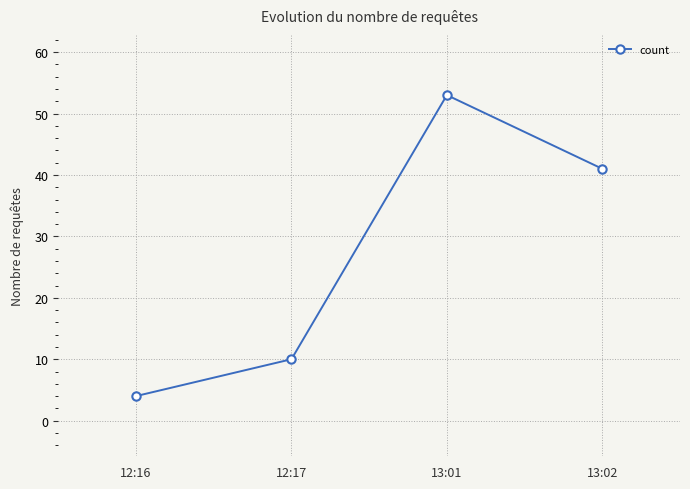

True or false: the data shows 29 at 13:01.

False